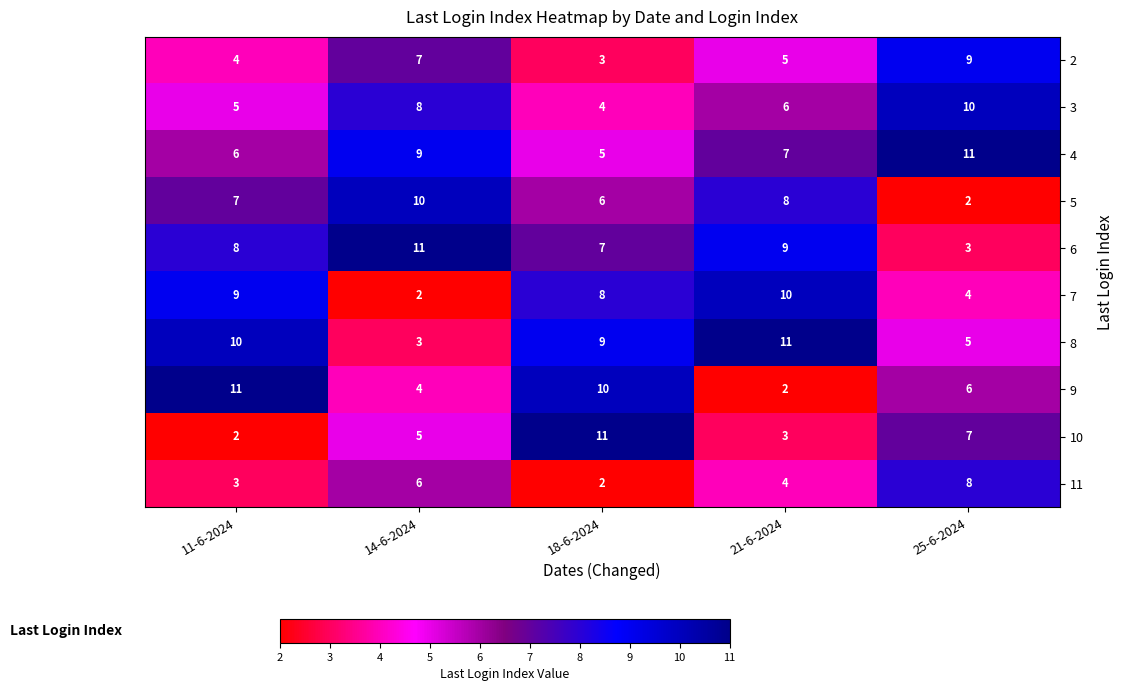

At how many categories does at least one series exceed 10?

5